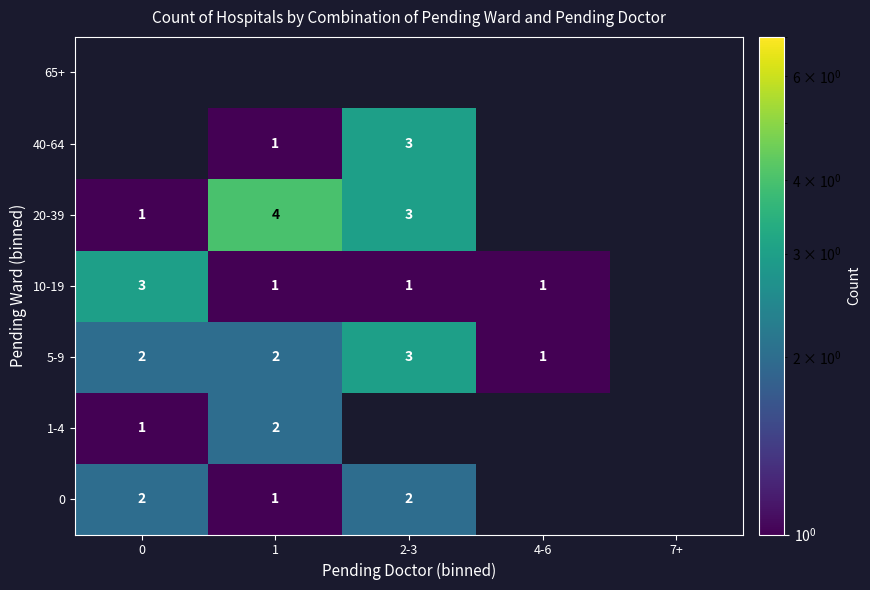

Which has a higher value, 4-6 or 1?

1